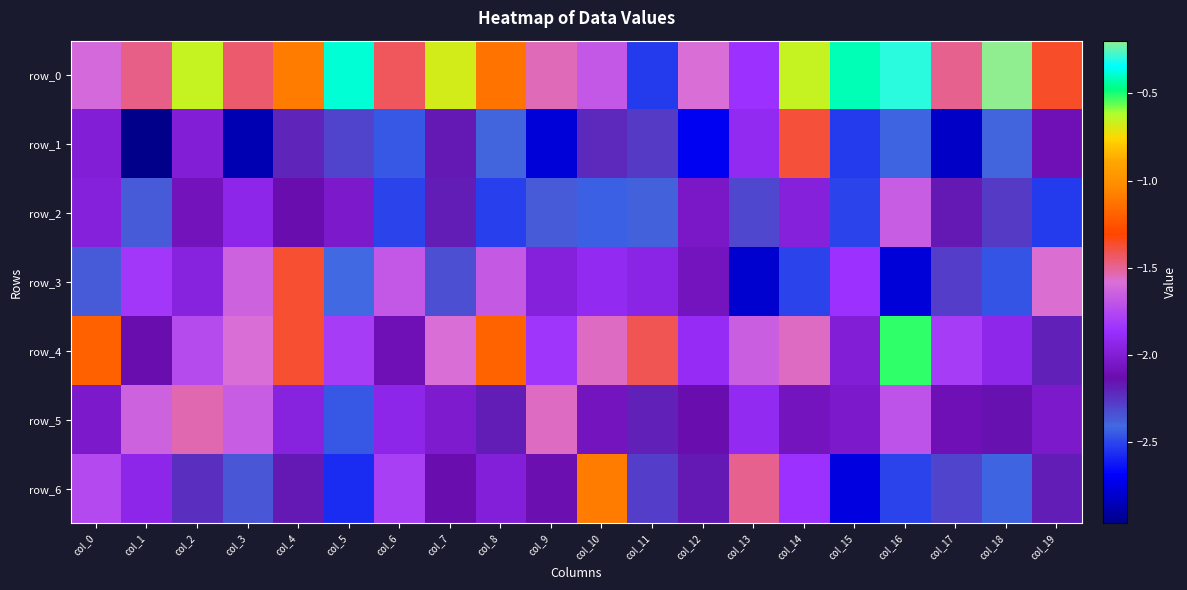

What is the maximum value shown in the chart?

-0.2